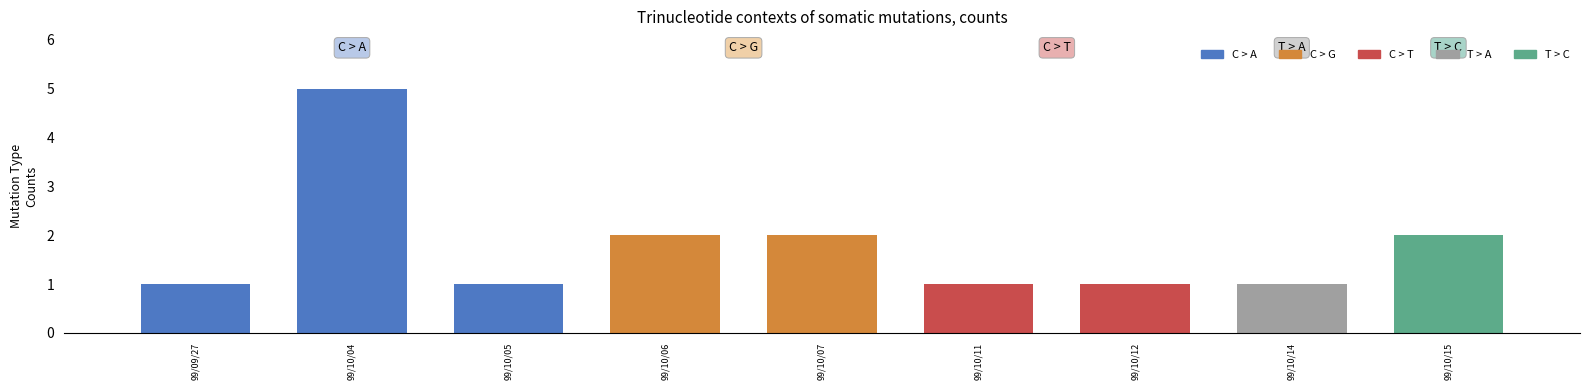

What is the ratio of the value at 99/10/12 to the value at 99/10/06?

0.5